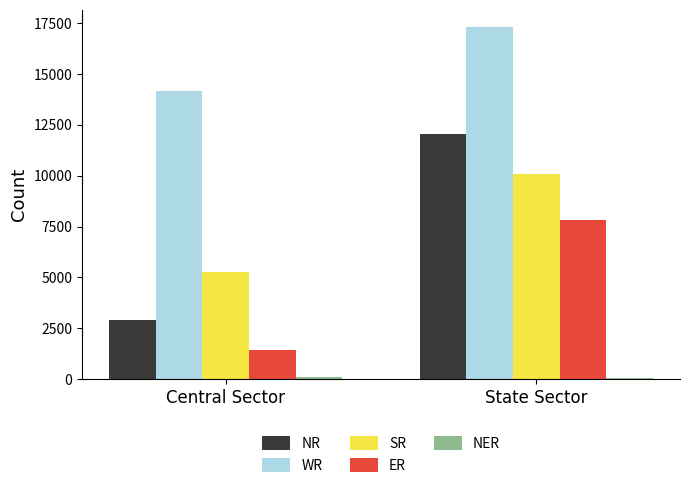

Which label corresponds to the largest value in the chart?

State Sector